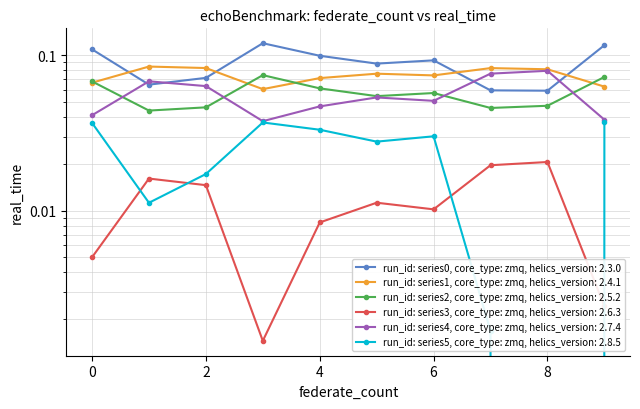

Reading right to left, list all the values displayed in this chart.

0: 0.1	0.1	0.1	0.1	0.1	0.1	0.1	0.1	0.1	0.1
1: 0.1	0.1	0.1	0.1	0.1	0.1	0.1	0.1	0.1	0.1
2: 0.1	0.0	0.0	0.1	0.1	0.1	0.1	0.0	0.0	0.1
3: 0.0	0.0	0.0	0.0	0.0	0.0	0.0	0.0	0.0	0.0
4: 0.0	0.1	0.1	0.1	0.1	0.0	0.0	0.1	0.1	0.0
5: 0.0	0.0	0.0	0.0	0.0	0.0	0.0	0.0	0.0	0.0